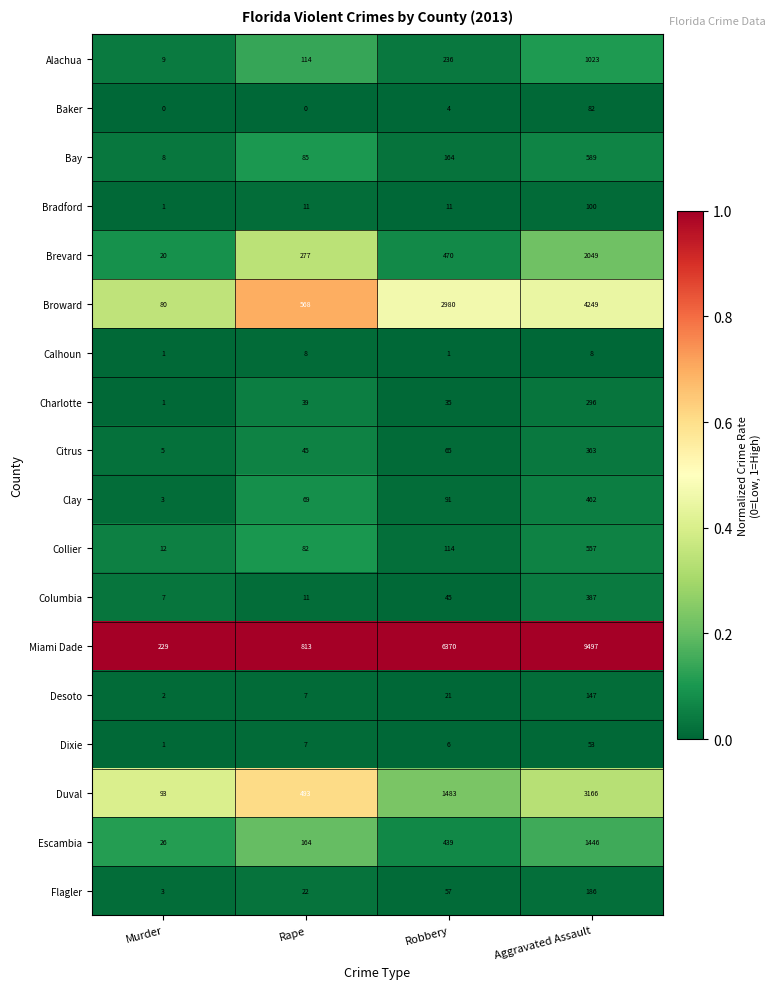

What is the difference between the highest and lowest values at Robbery?

6369